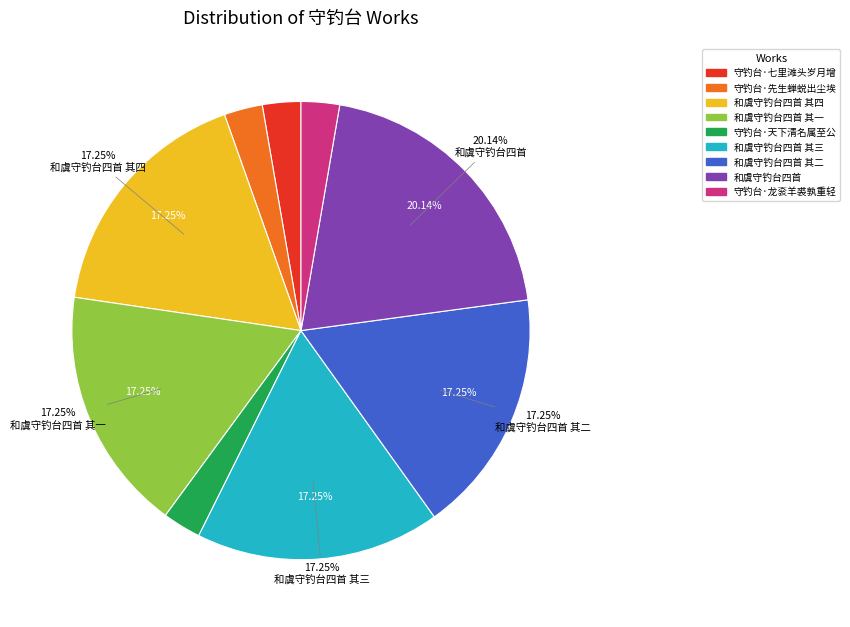

What percentage is the 守钓台·七里滩头岁月增 slice, to the nearest percent?

3%